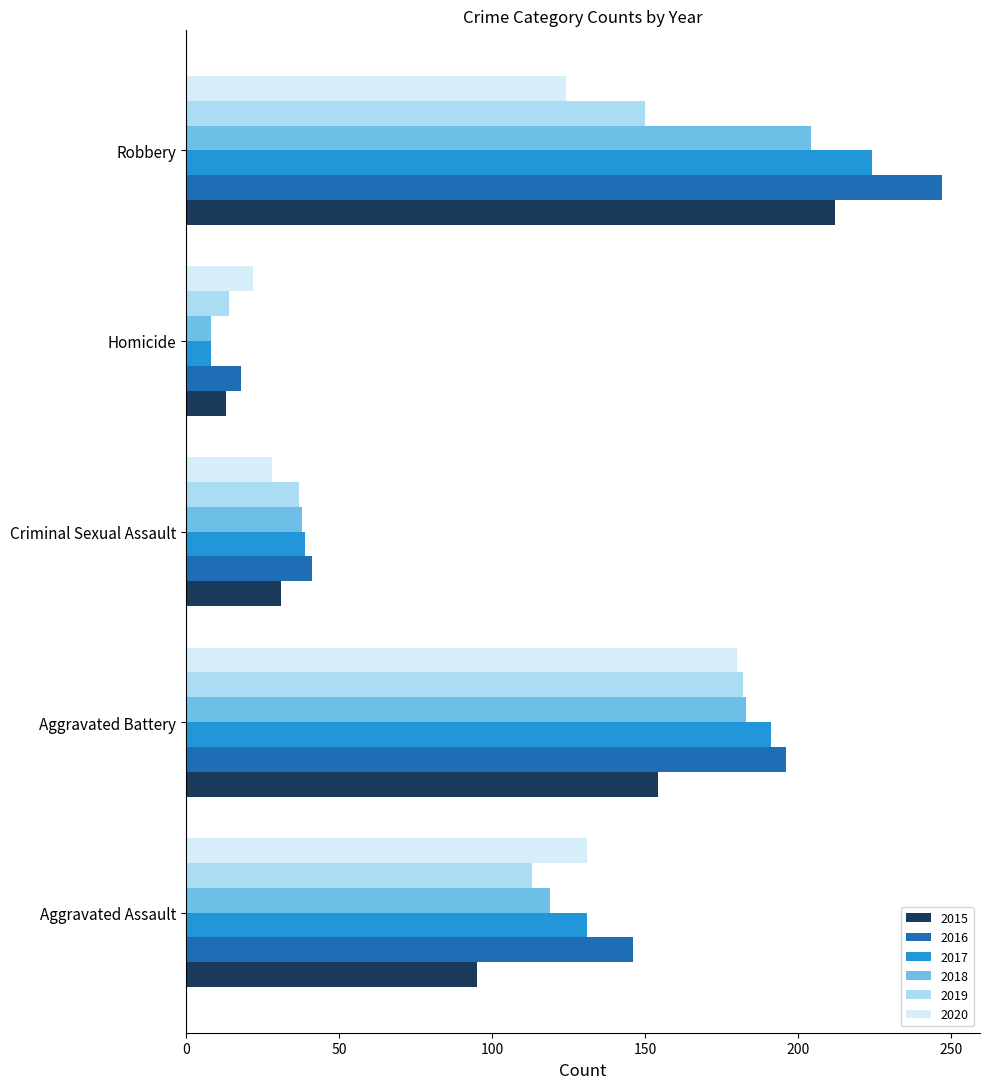

Between Aggravated Assault and Aggravated Battery, which series saw the biggest shift?

2019